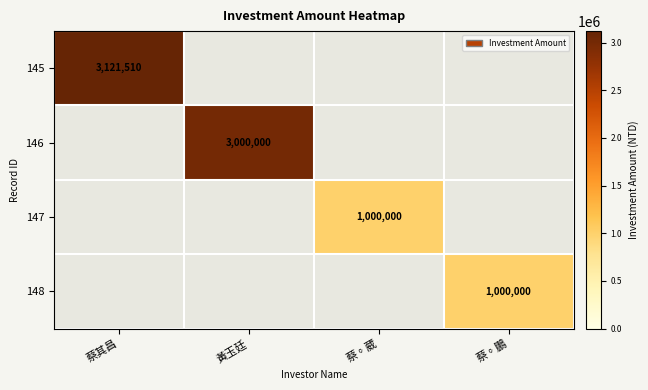

Is it true that 146 equals 1020807 at 黃玉廷?

False